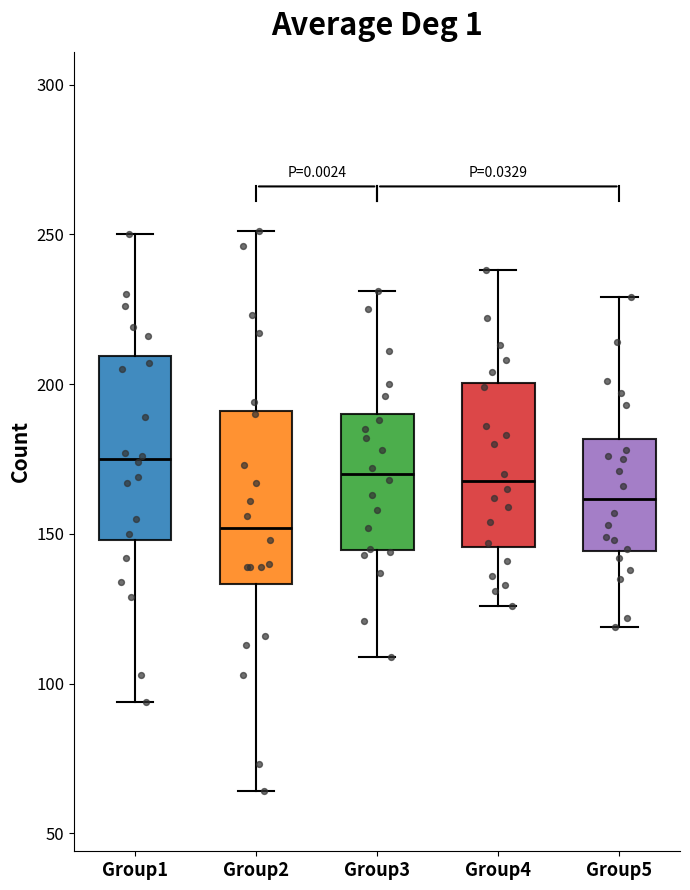

Reading left to right, transcribe this box plot: for each box, give where its median line is, the range the box spans, and where its two whiskers end, as read against the y-axis. The values are not printed on the chart, so give them approximately, as read against the axis.

Group1: median 175, box 150 to 210, whiskers 95 to 250
Group2: median 150, box 135 to 190, whiskers 65 to 250
Group3: median 170, box 145 to 190, whiskers 110 to 230
Group4: median 170, box 145 to 200, whiskers 125 to 240
Group5: median 160, box 145 to 180, whiskers 120 to 230